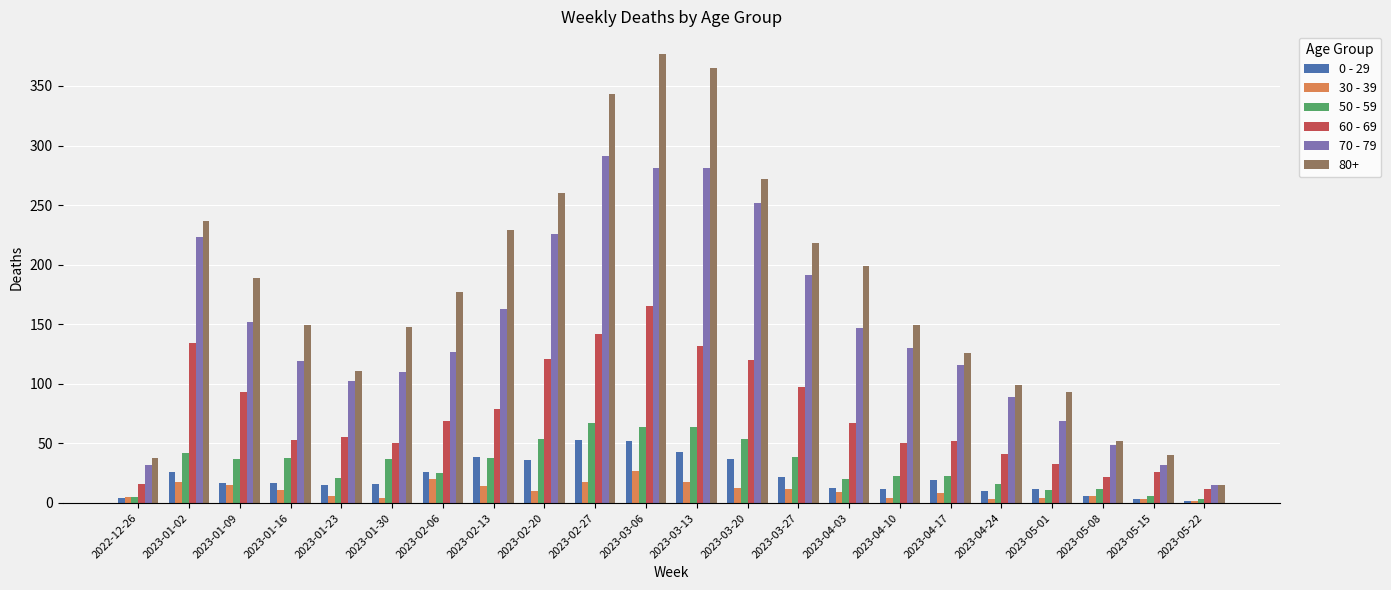

What is the lowest value of the 50 - 59 series?

3